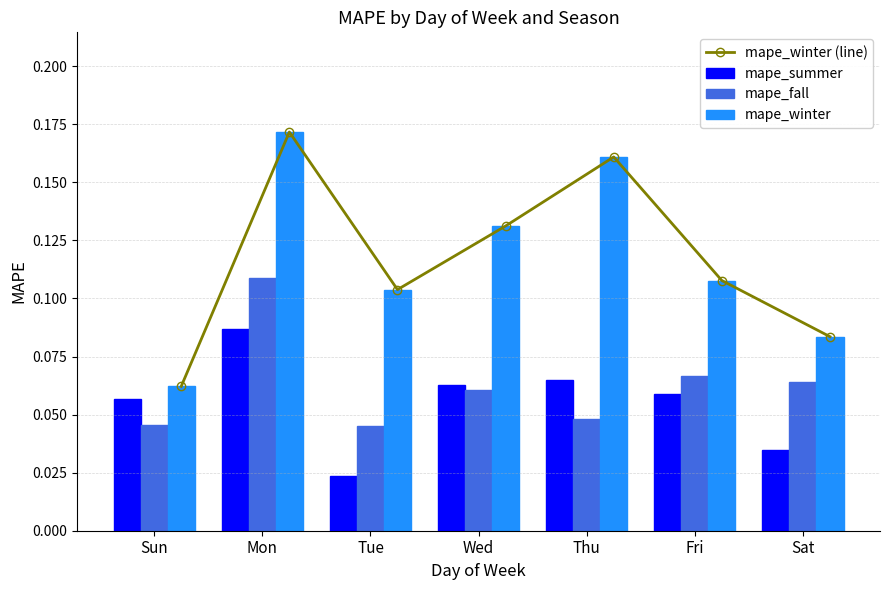

At which label does mape_winter (line) reach its minimum?

Sun